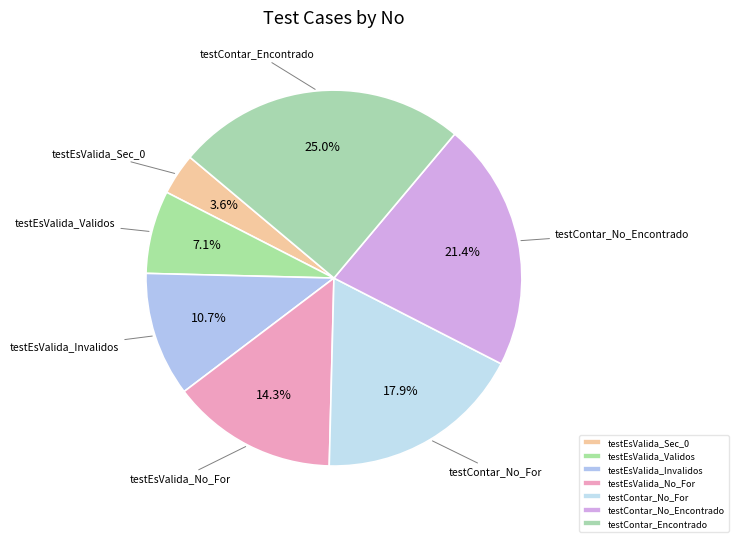

What is the smallest slice in the pie chart?

testEsValida_Sec_0